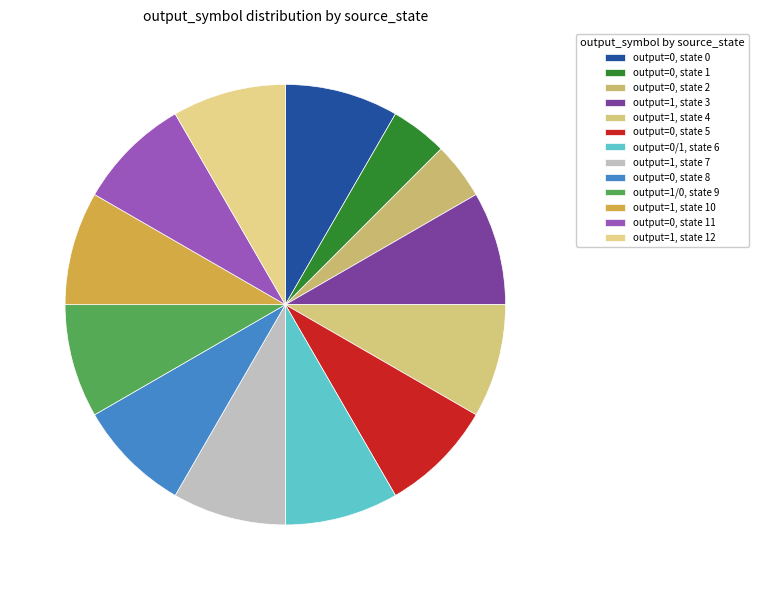

What portion of the pie excludes output=0, state 11?

91.7%